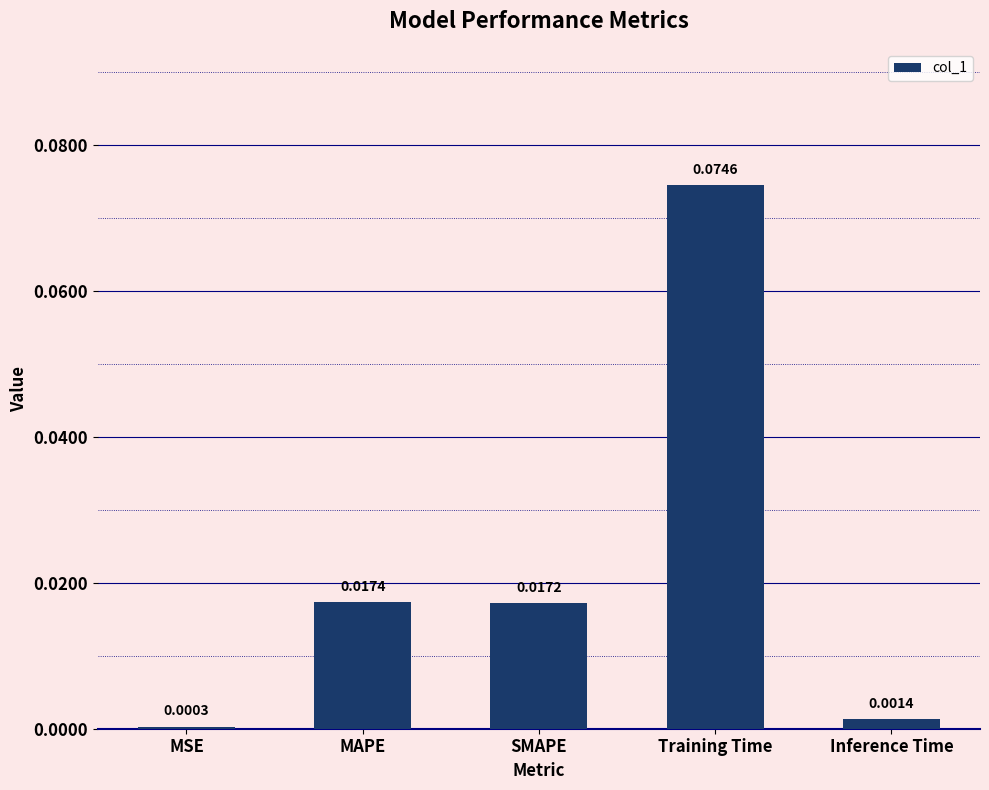

List the labels in order of value, largest first.

Training Time, MAPE, SMAPE, Inference Time, MSE